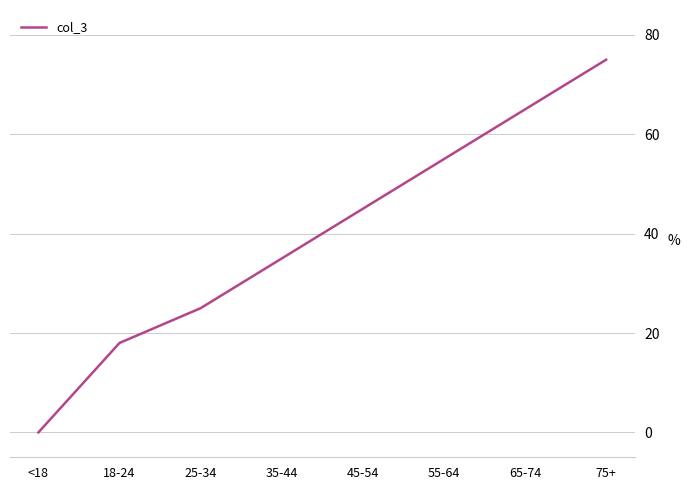

Where is the data nearest to the value 37?

35-44